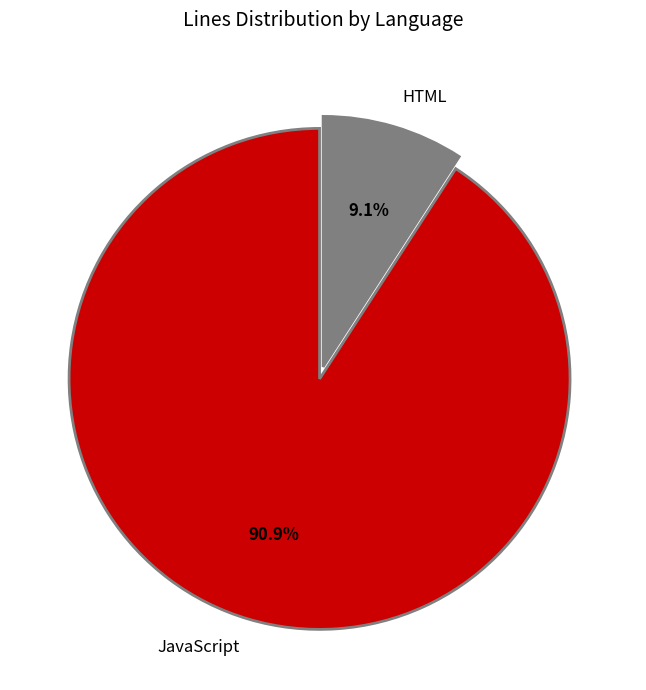

Combined, do JavaScript and HTML account for over 50%?

Yes